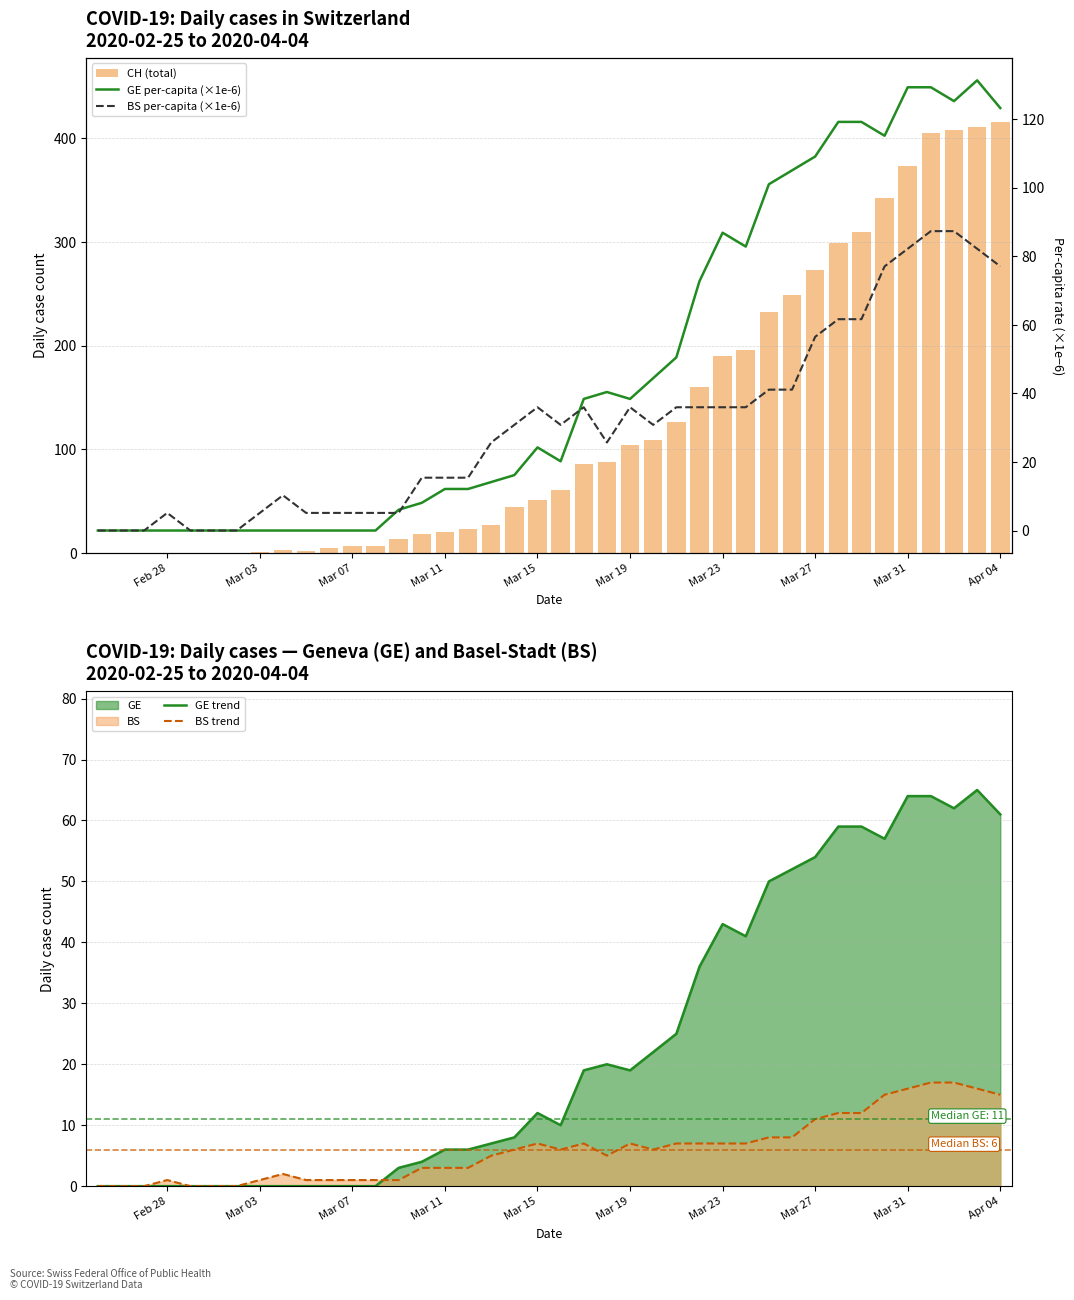

True or false: GE trend has a value of 72 at Mar 27.

False